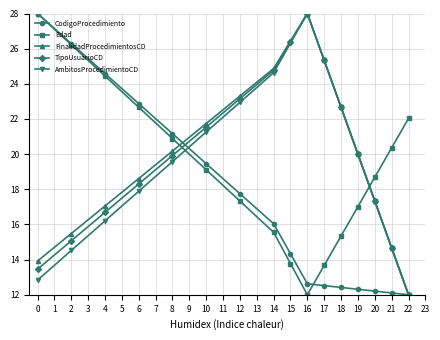

What is the difference between the highest and lowest values at 0?

15.2